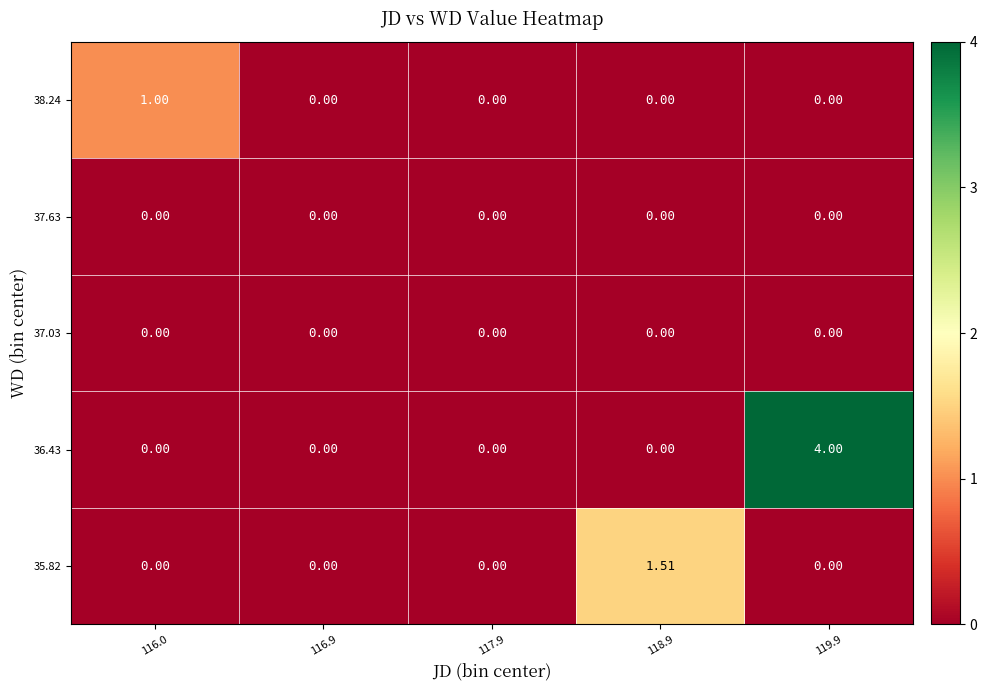

Which series has the largest total across all categories?

36.43